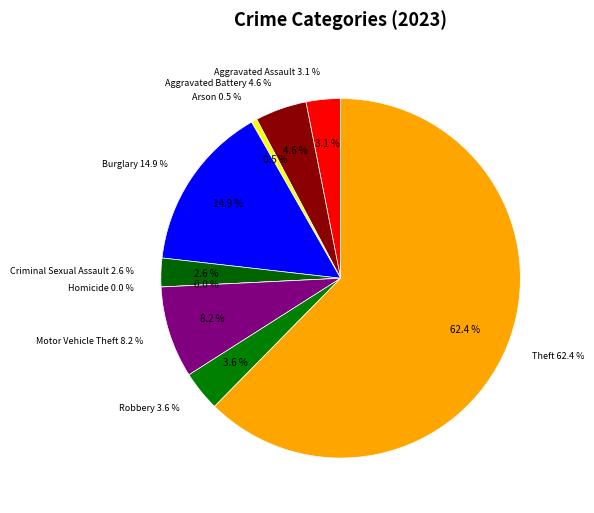

Which category has the biggest portion of the pie?

Theft